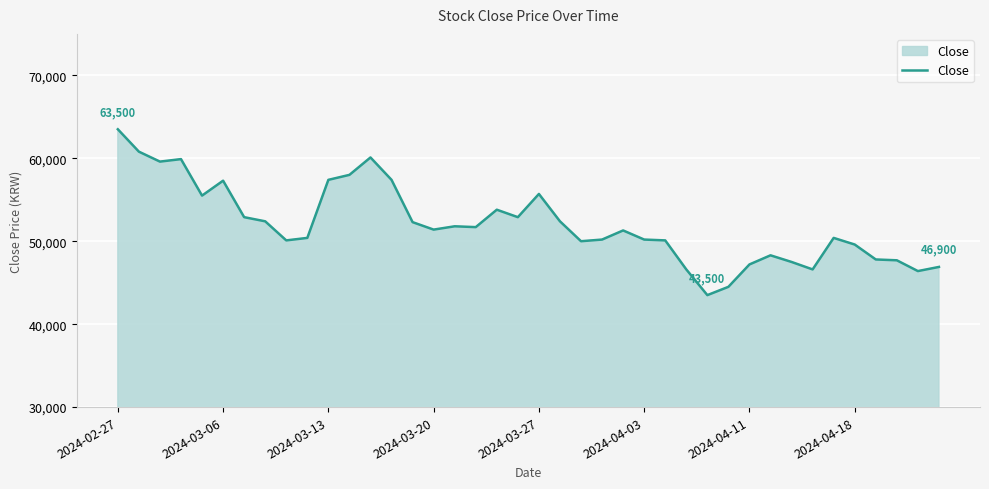

What is the maximum value shown in the chart?

63500